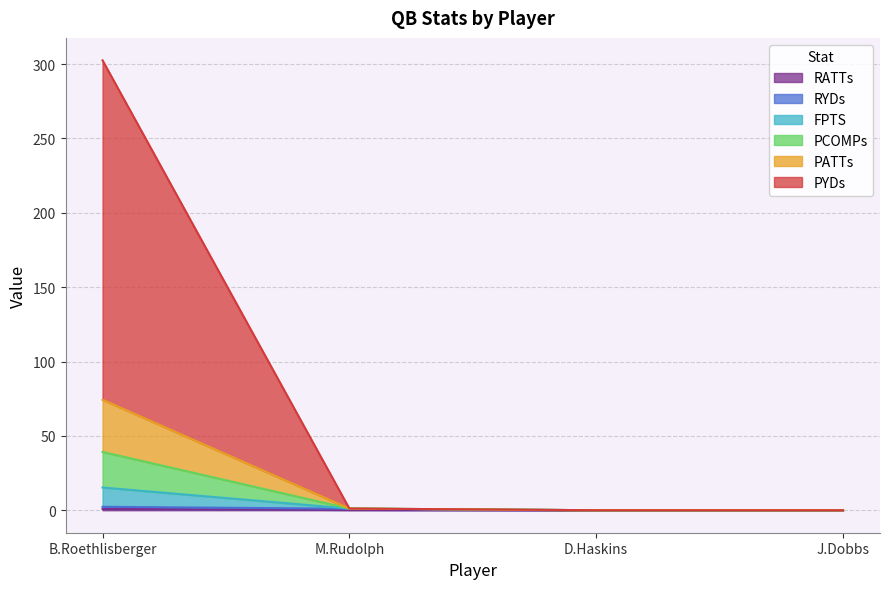

Is it true that RYDs equals -1.2 at J.Dobbs?

False